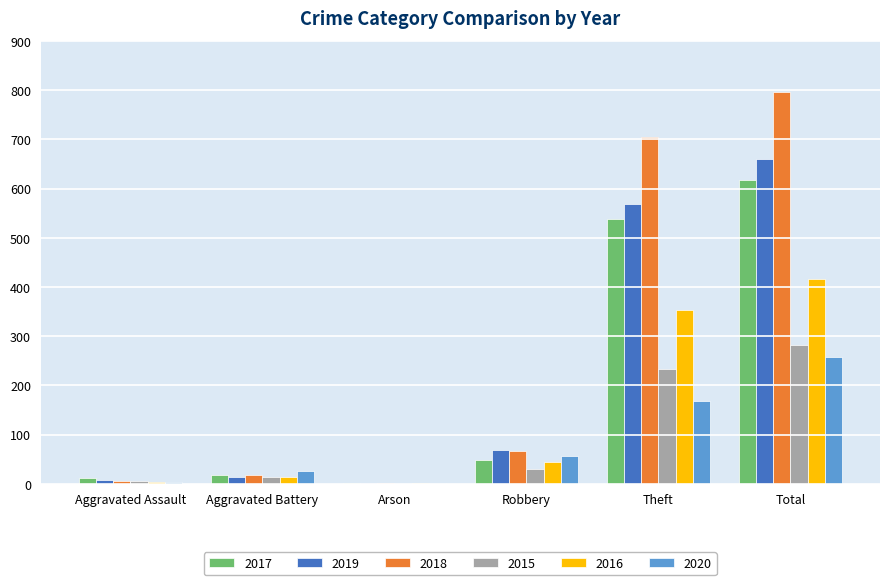

At which label is 2016 closest to 209?

Theft